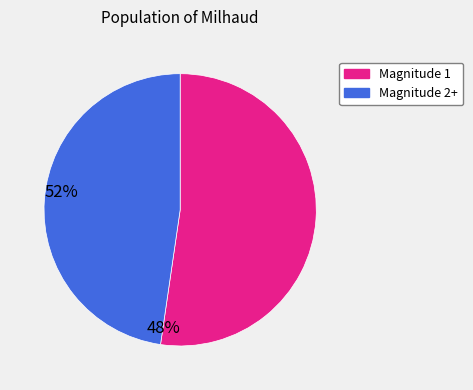

Is there any slice that represents more than half of the pie?

Yes